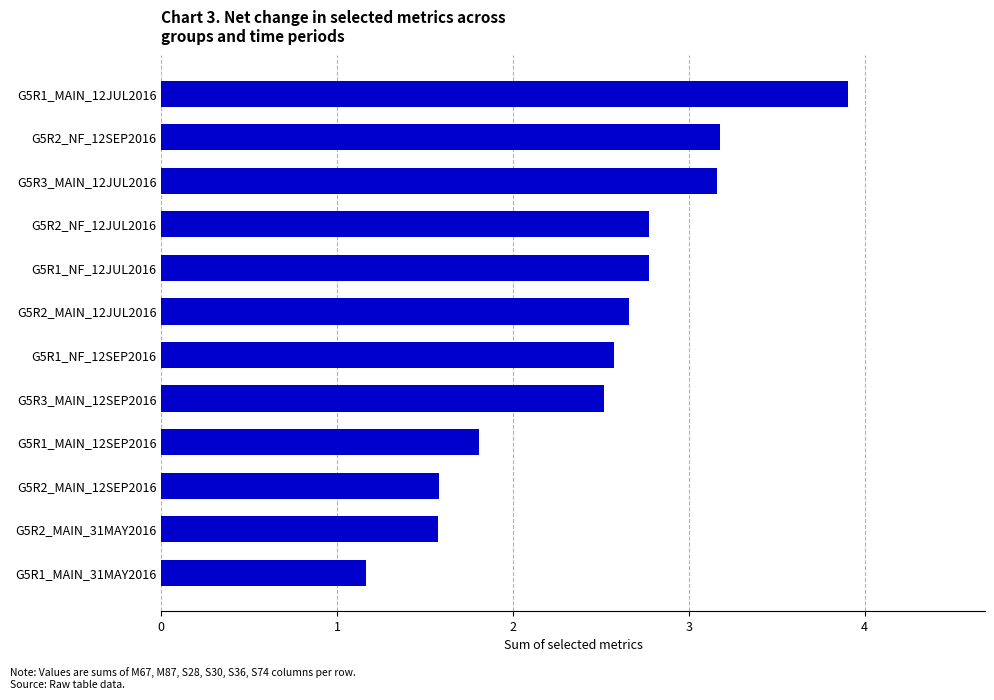

How many values exceed 2?

8